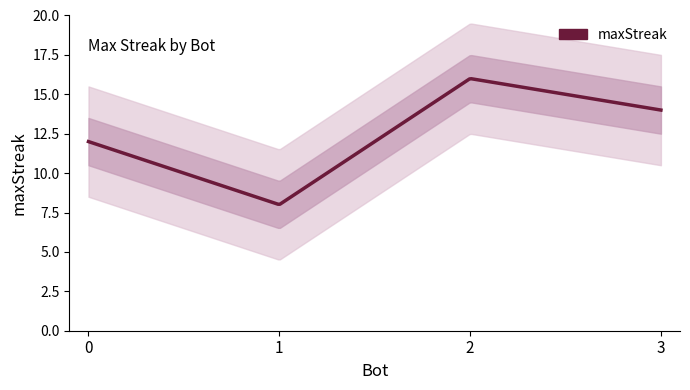

How many lines are shown in the chart?

1